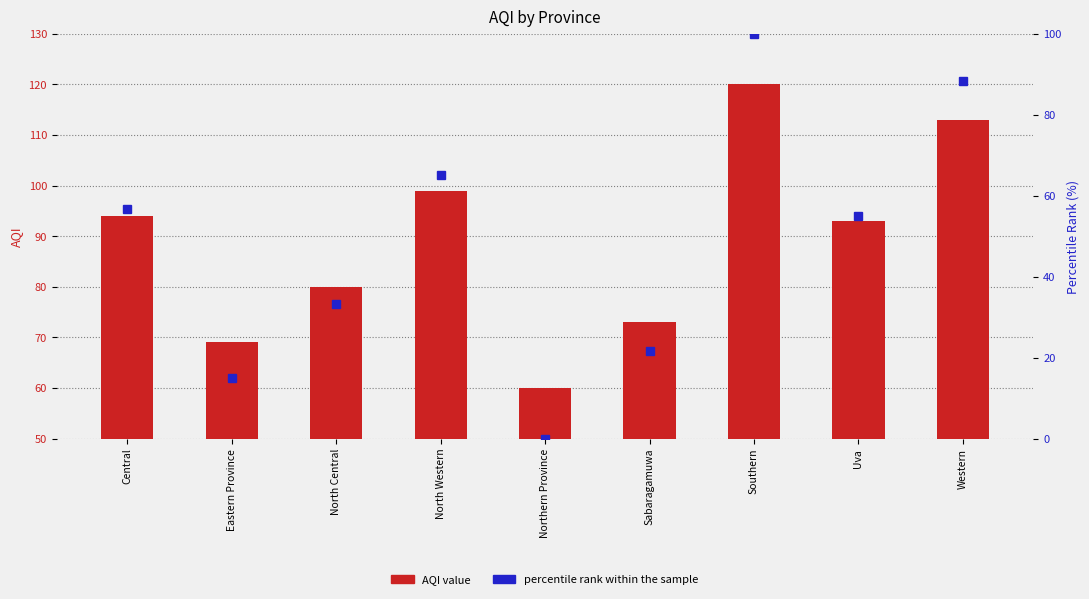

What is the sum of all AQI value values?

801.0